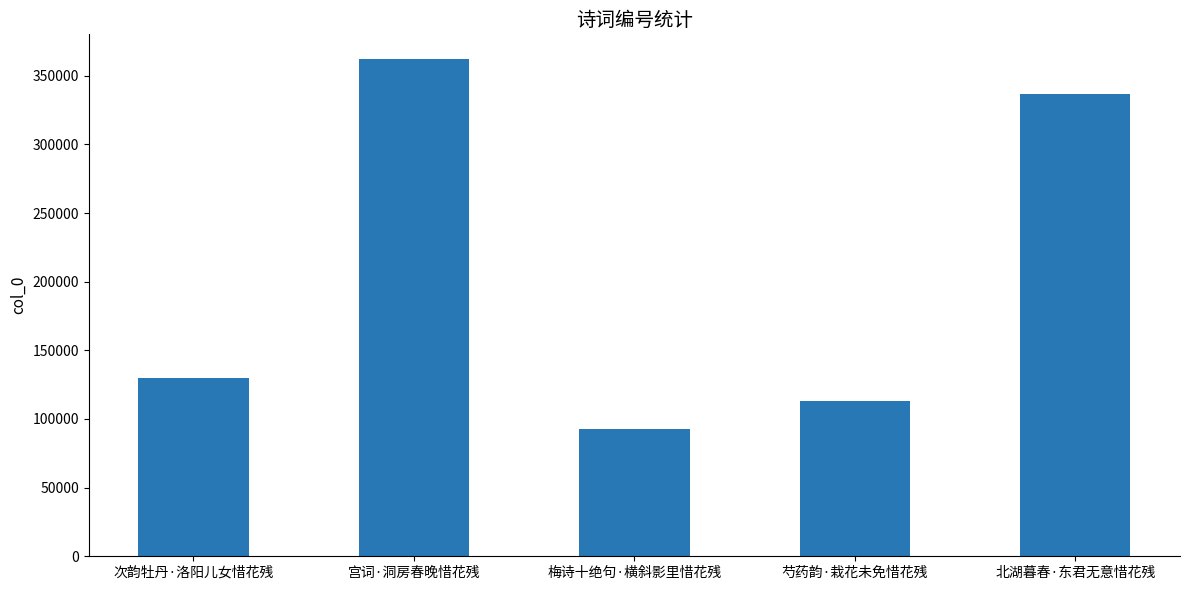

Reading left to right, extract all data points from this chart.

次韵牡丹·洛阳儿女惜花残=130087	宫词·洞房春晚惜花残=362086	梅诗十绝句·横斜影里惜花残=92895	芍药韵·栽花未免惜花残=113007	北湖暮春·东君无意惜花残=336904